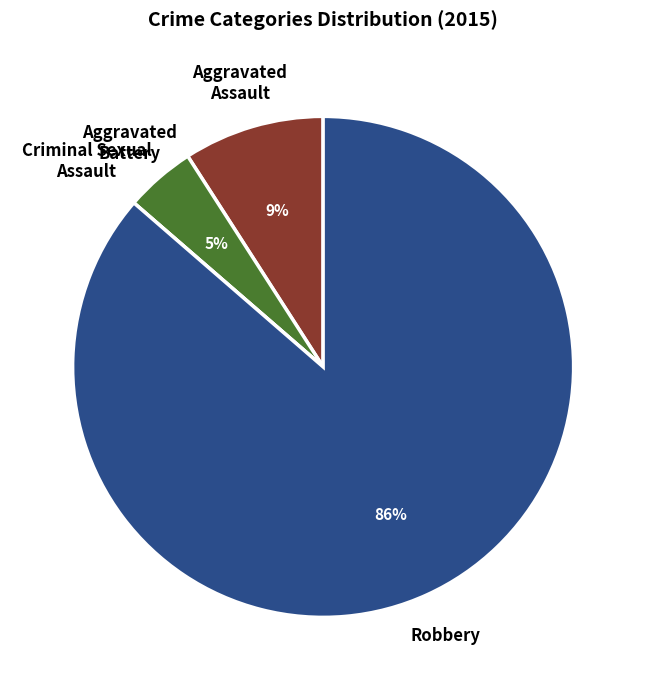

To the nearest percent, what percentage of the pie is Robbery?

86%